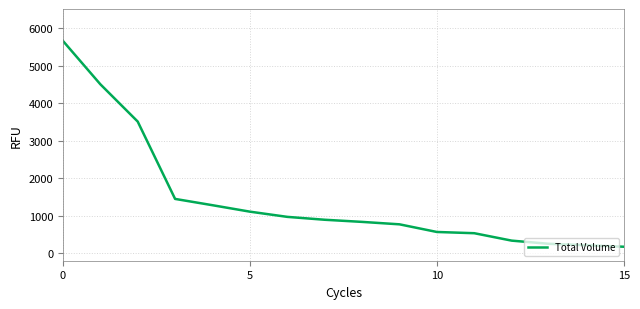

What is the smallest value displayed?

173